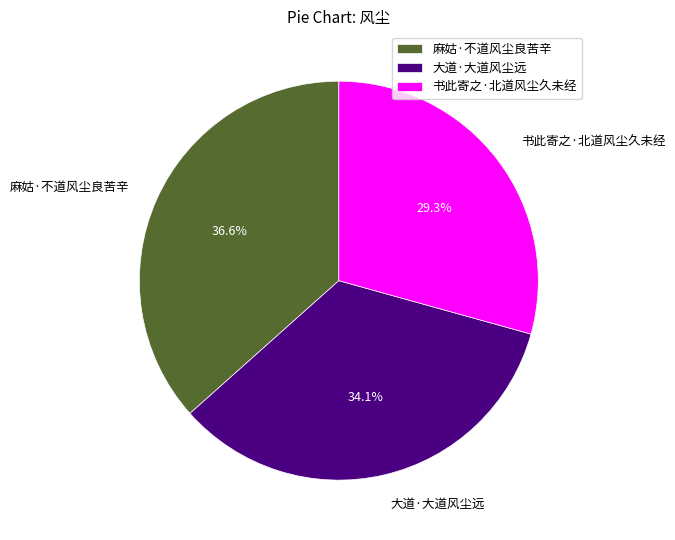

Rank the categories by value from highest to lowest.

麻姑·不道风尘良苦辛, 大道·大道风尘远, 书此寄之·北道风尘久未经